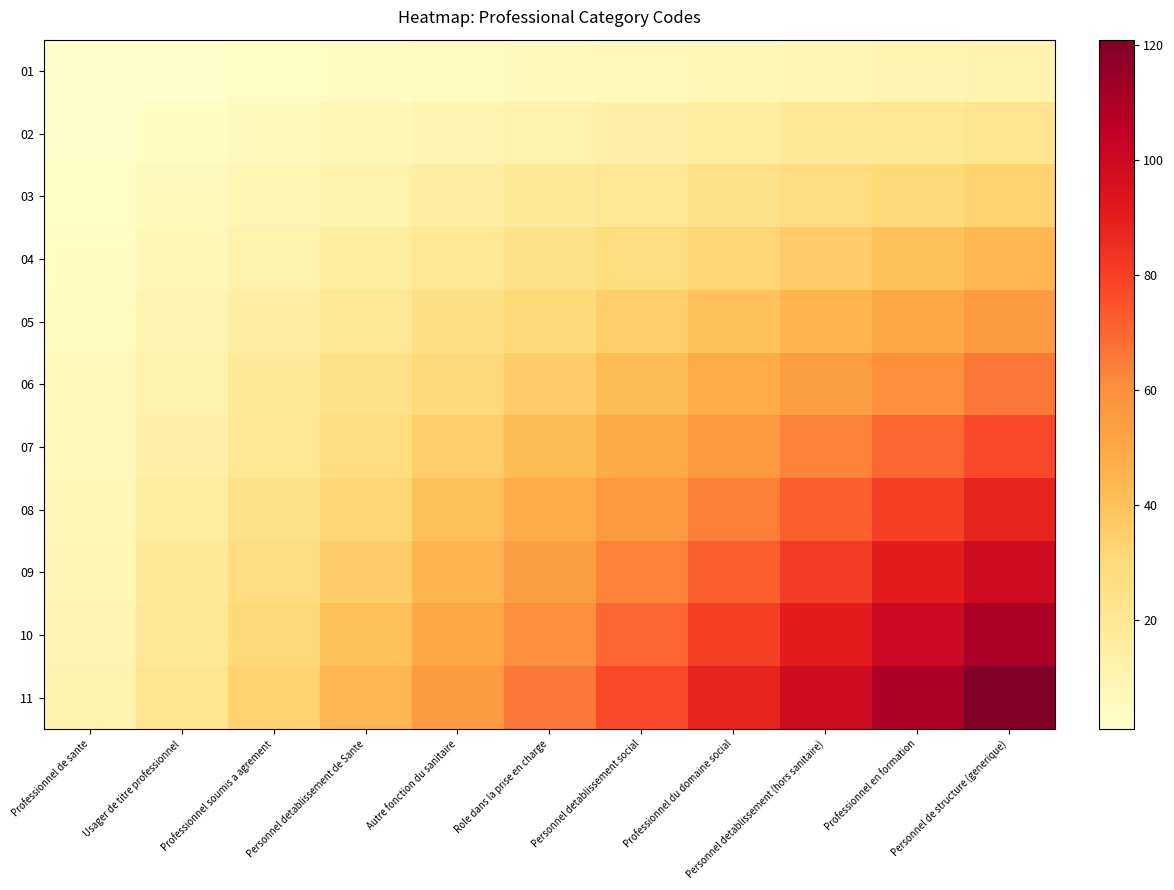

How many data points in 04 are above 24?

5